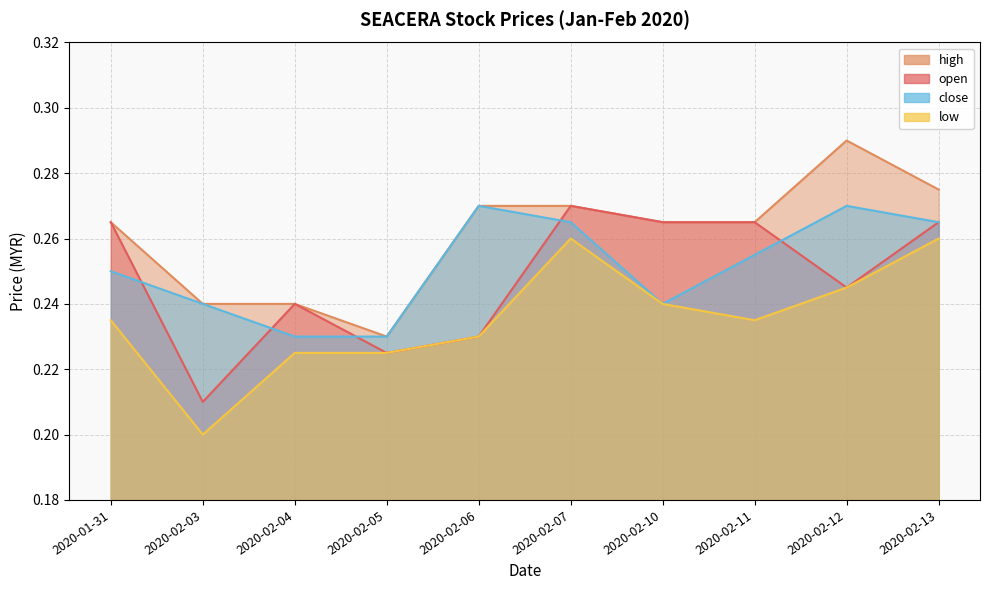

At which category does low reach its first local valley?

2020-02-03